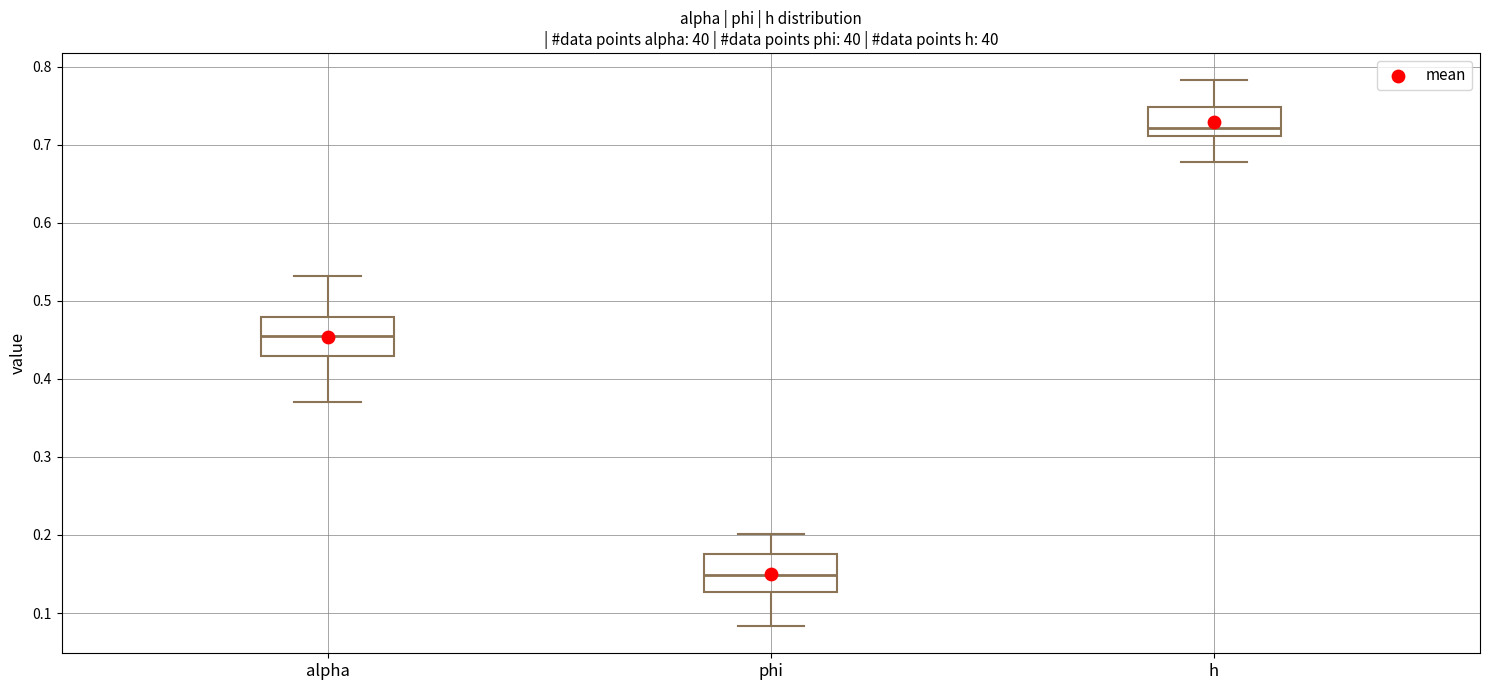

Reading left to right, transcribe this box plot: for each box, give where its median line is, the range the box spans, and where its two whiskers end, as read against the y-axis. The values are not printed on the chart, so give them approximately, as read against the axis.

alpha: median 0.46, box 0.43 to 0.48, whiskers 0.37 to 0.53
phi: median 0.15, box 0.13 to 0.18, whiskers 0.08 to 0.20
h: median 0.72, box 0.71 to 0.75, whiskers 0.68 to 0.78